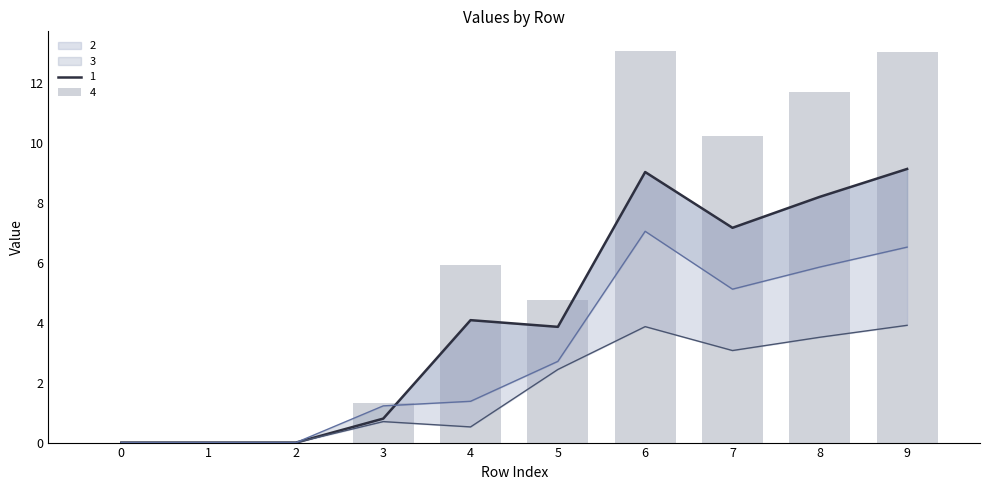

What is the difference between the 3 values at 4 and 6?

5.7